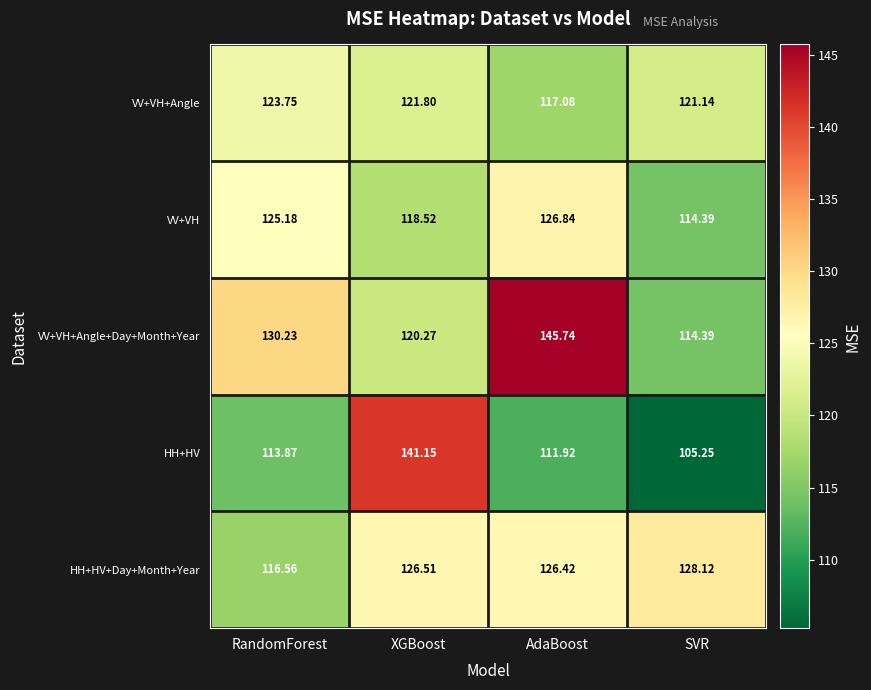

What is the greatest value displayed?

145.7